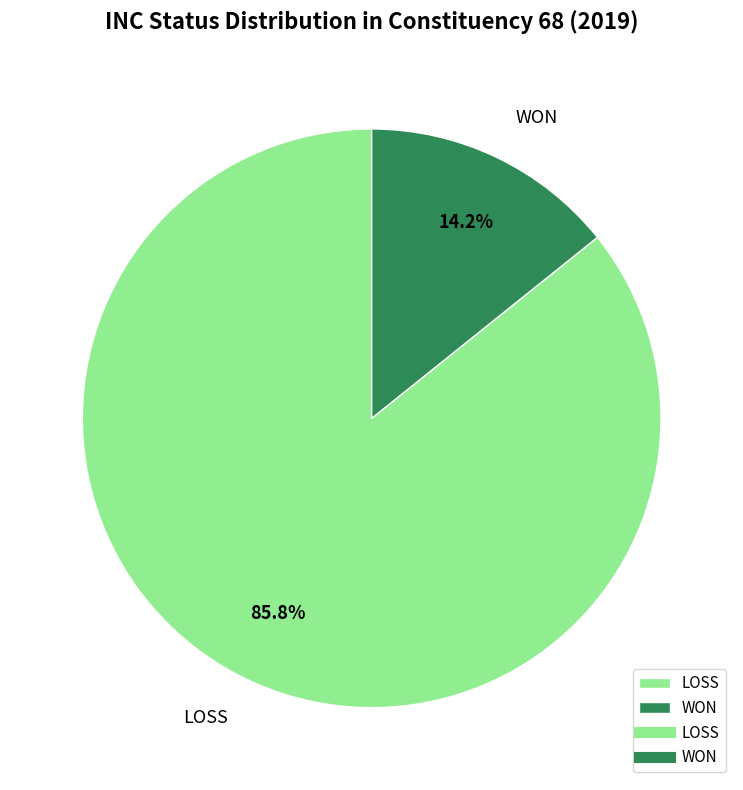

Rank the categories by value from highest to lowest.

LOSS, WON